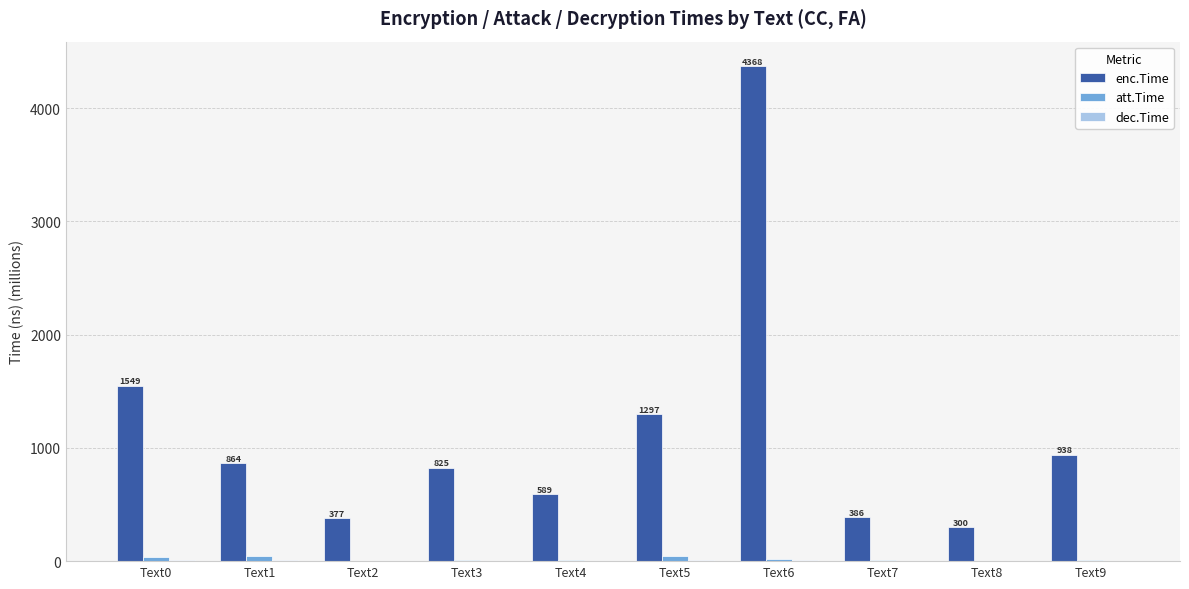

What is the sum of all enc.Time values?

11491.9